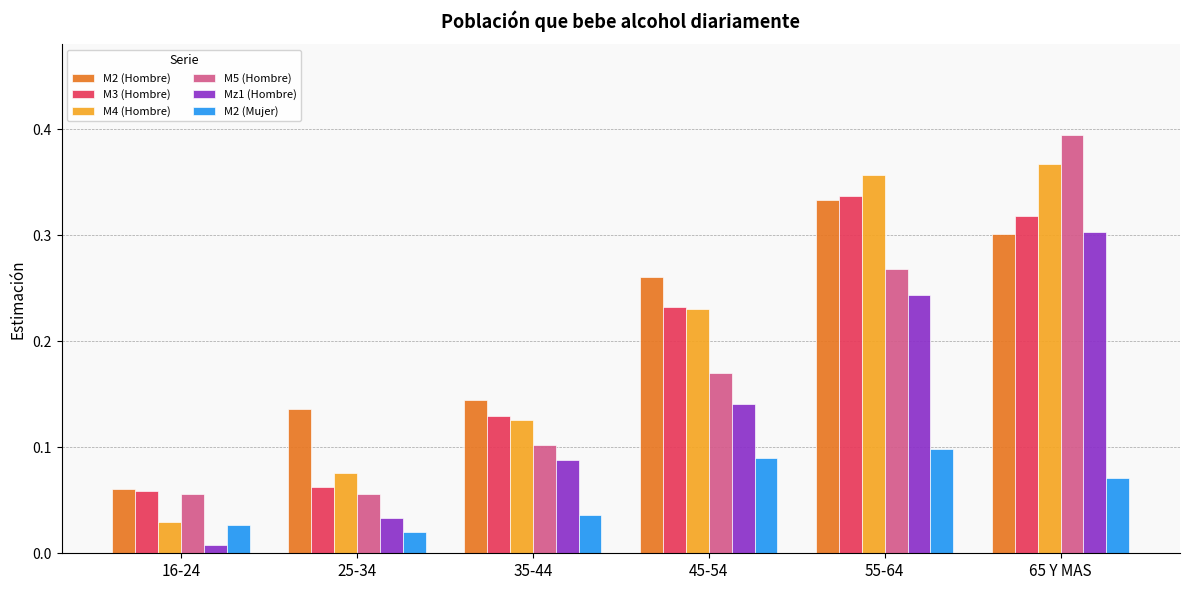

At which category is the sum across all series the highest?

65 Y MAS